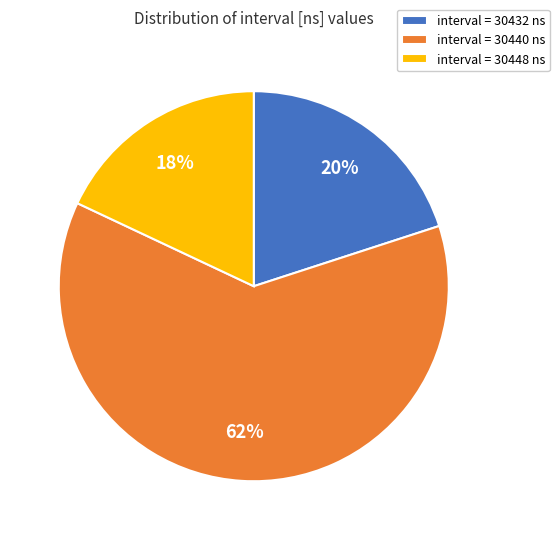

The interval = 30448 ns slice represents 30% of the pie. True or false?

False